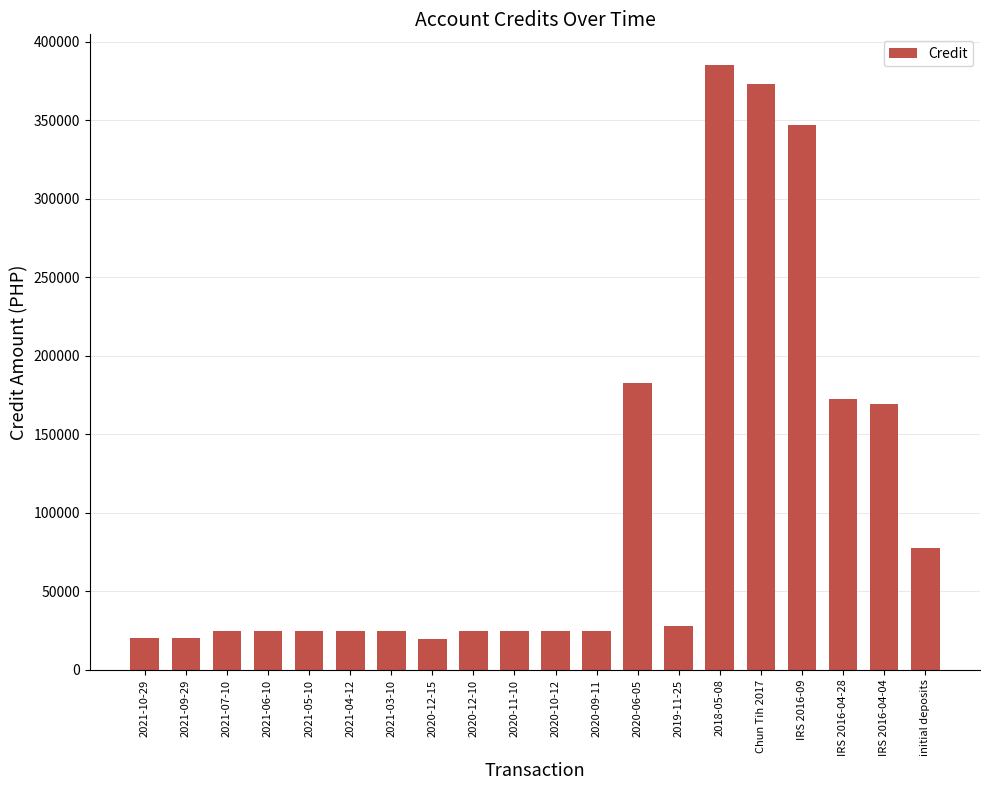

What is the label of the 12th bar from the right?

2020-12-10